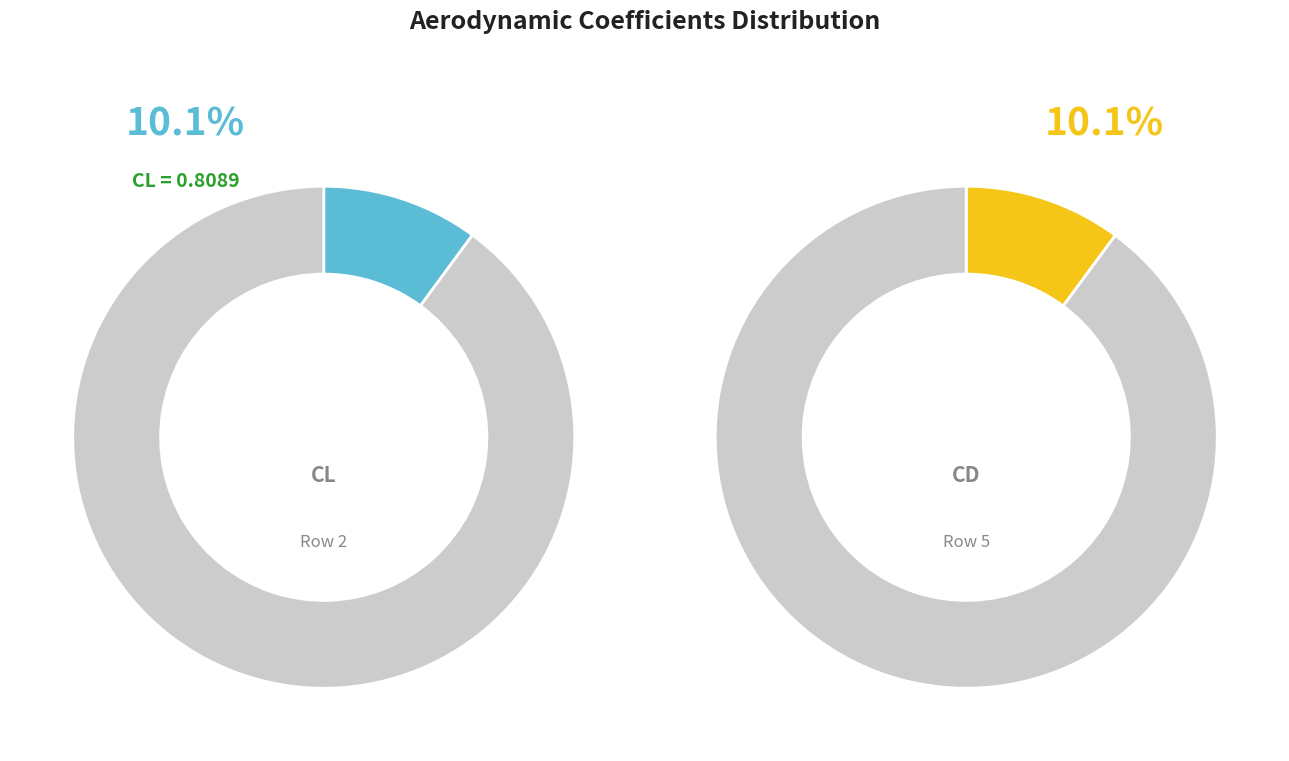

Which series changed the most between 3 and 7?

CL